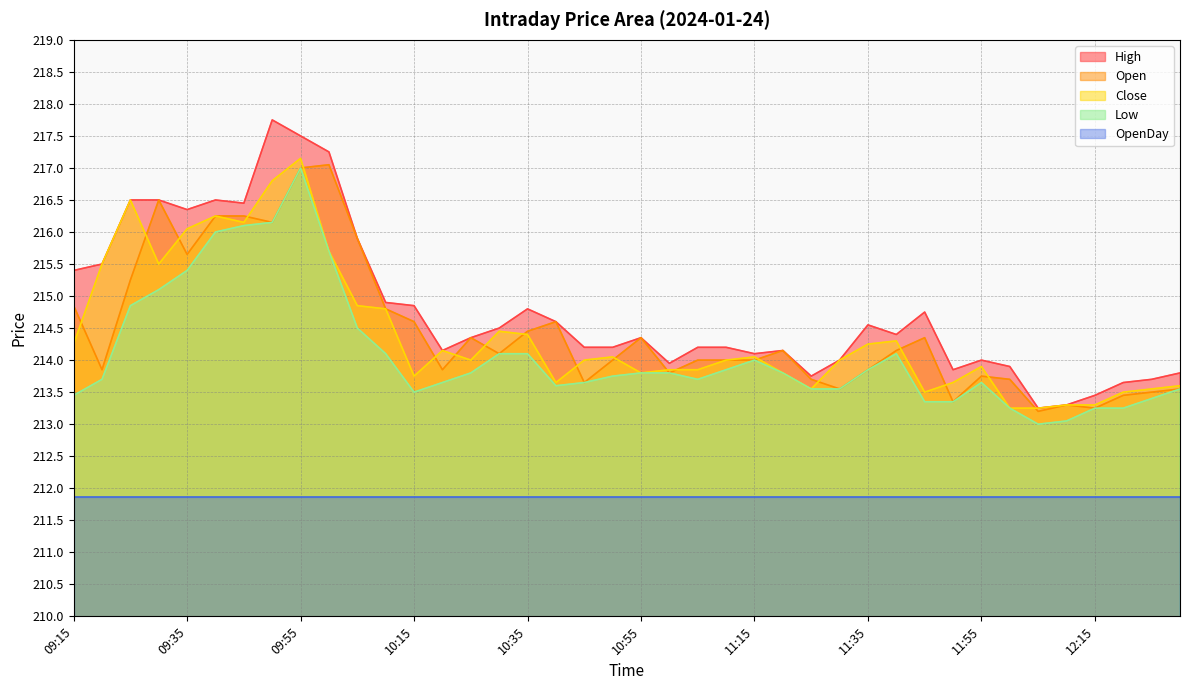

True or false: High and Open cross at least once.

False